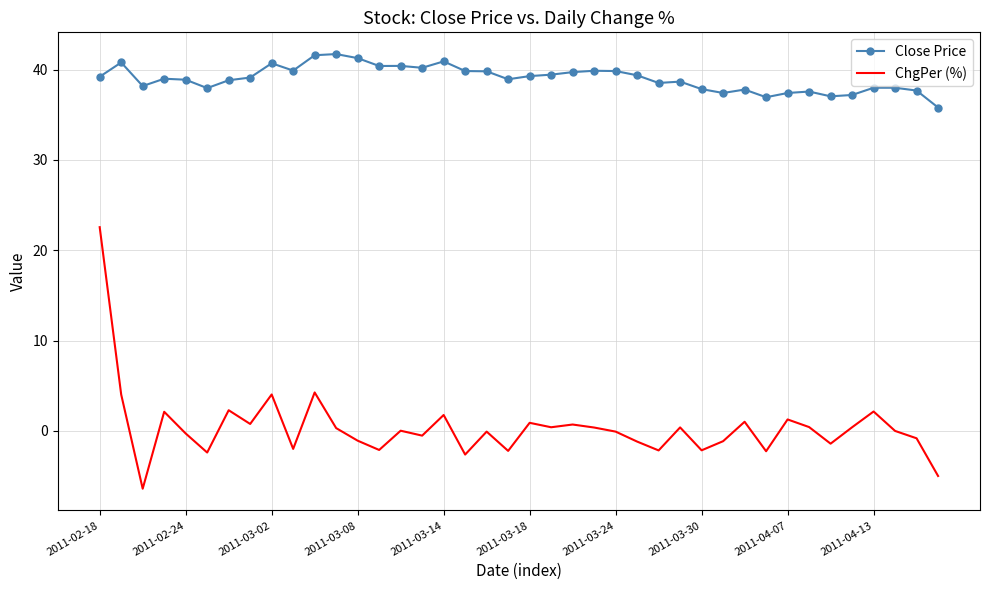

Which series has the largest total across all categories?

Close Price